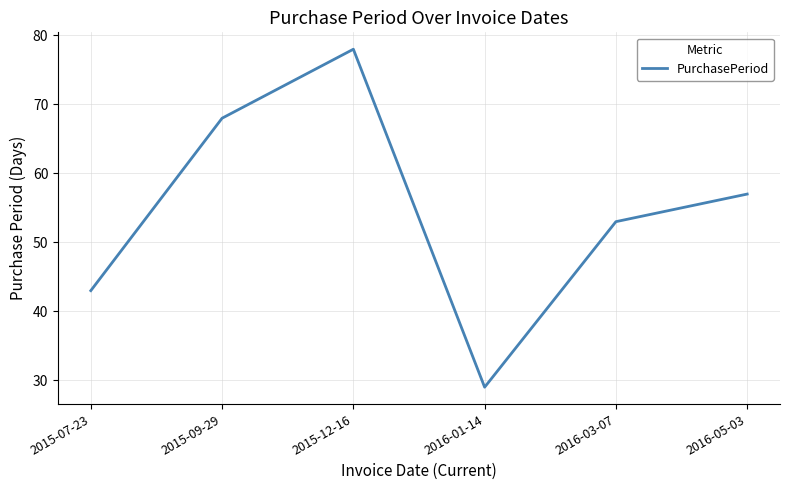

Which label corresponds to the largest value in the chart?

2015-12-16